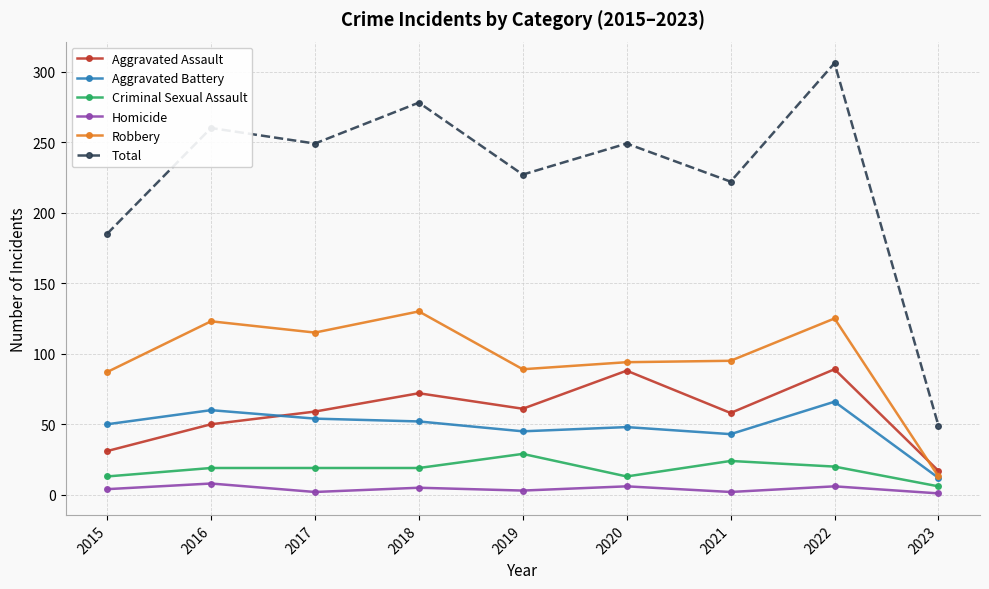

True or false: Aggravated Battery and Homicide intersect in this chart.

False